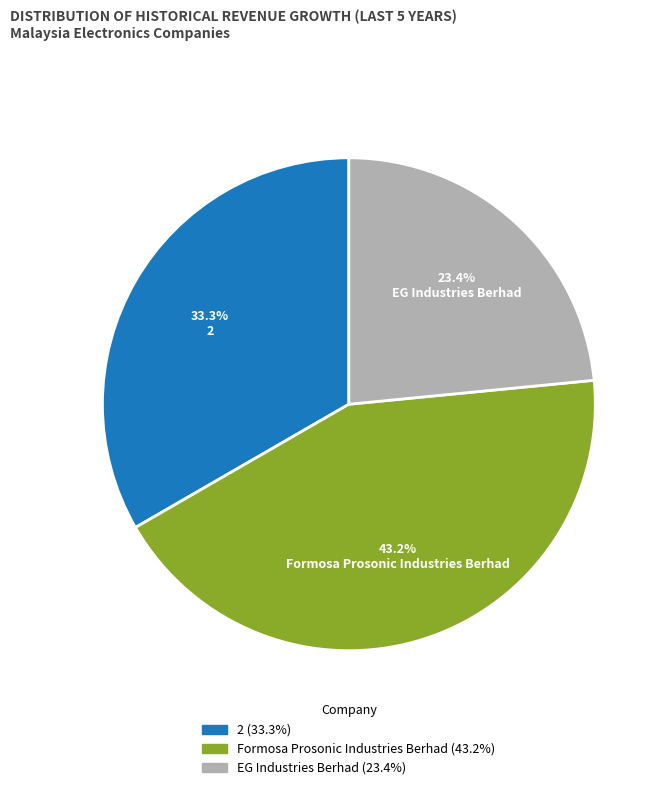

Rank the categories by value from lowest to highest.

EG Industries Berhad, 2, Formosa Prosonic Industries Berhad